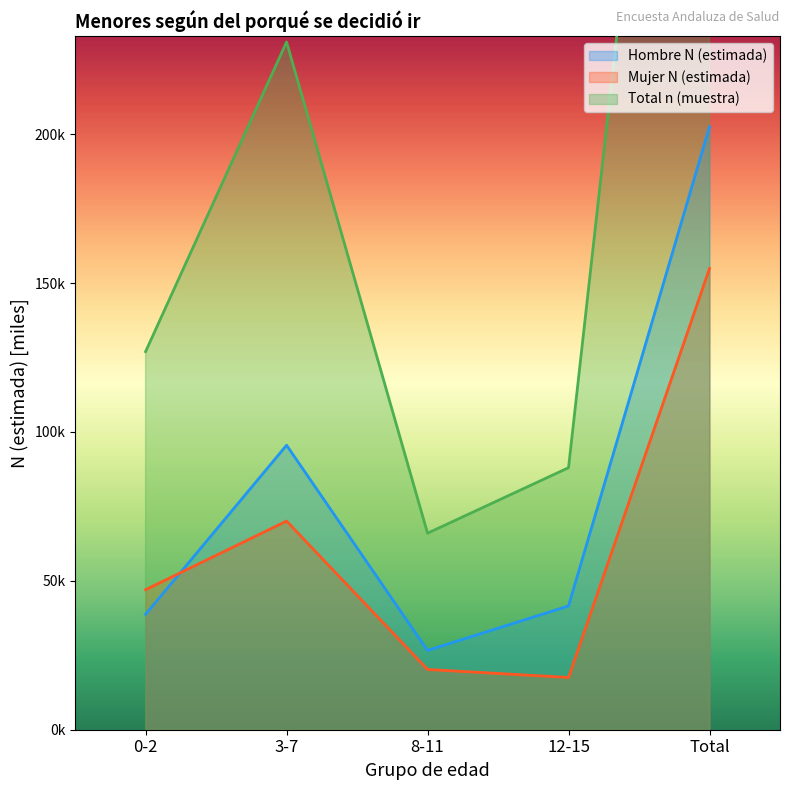

Where does the Mujer n (muestra) series first go above 47?

0-2